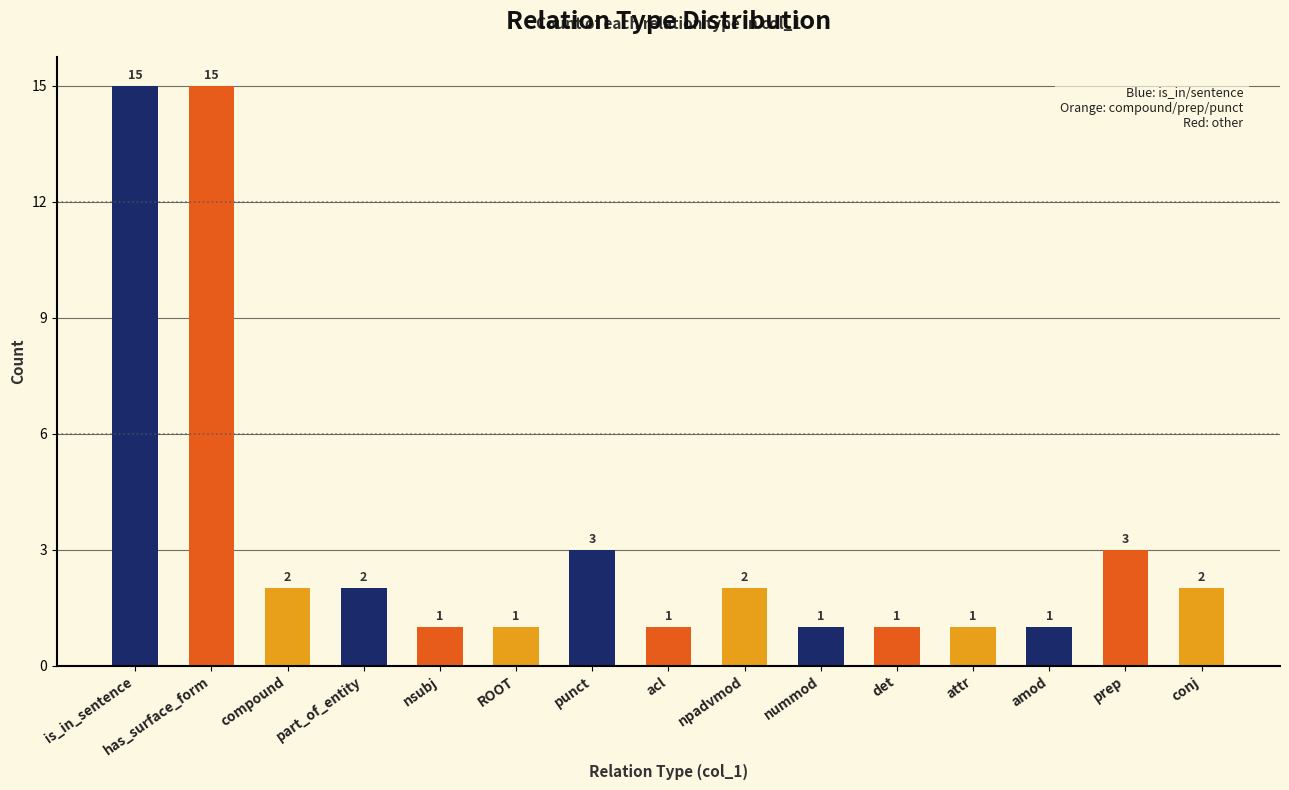

Count the number of data series in this chart.

1